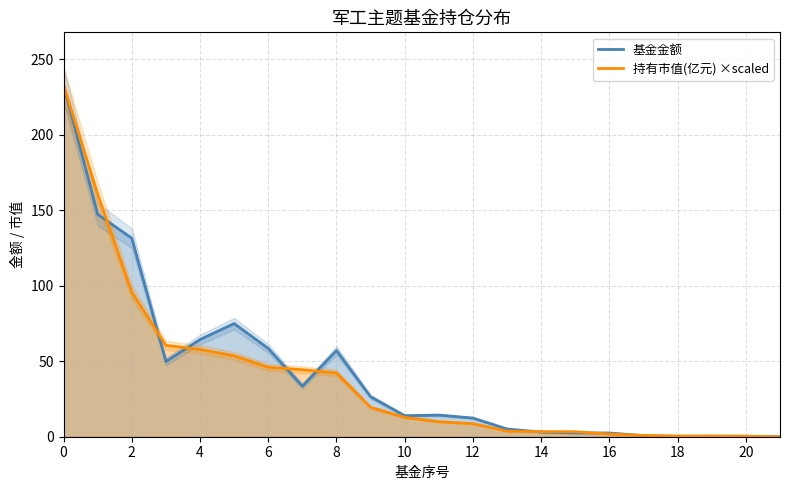

What are all the series names shown in the legend?

基金金额, 持有市值(亿元) ×scaled